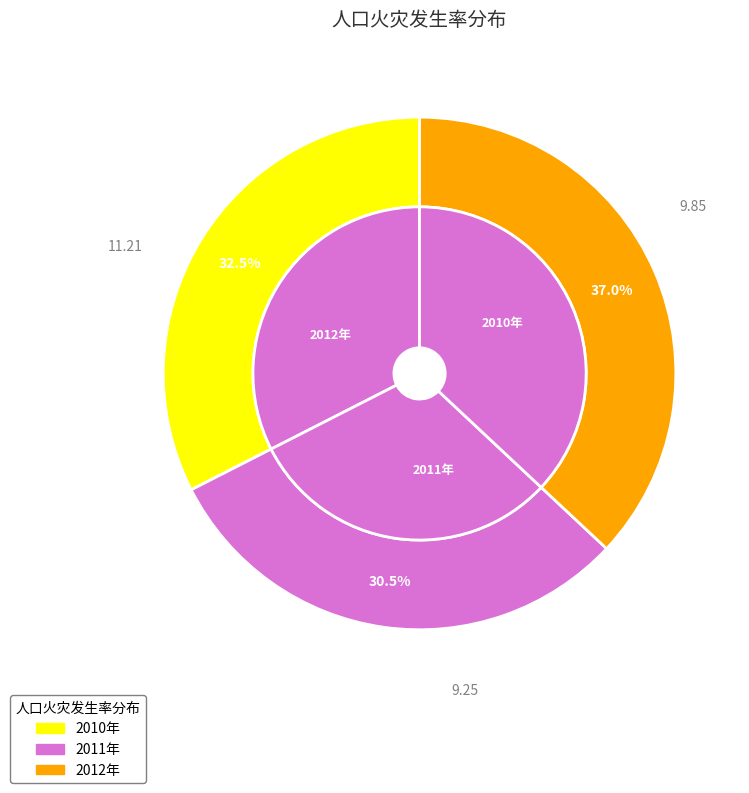

How many slices are in this pie chart?

3